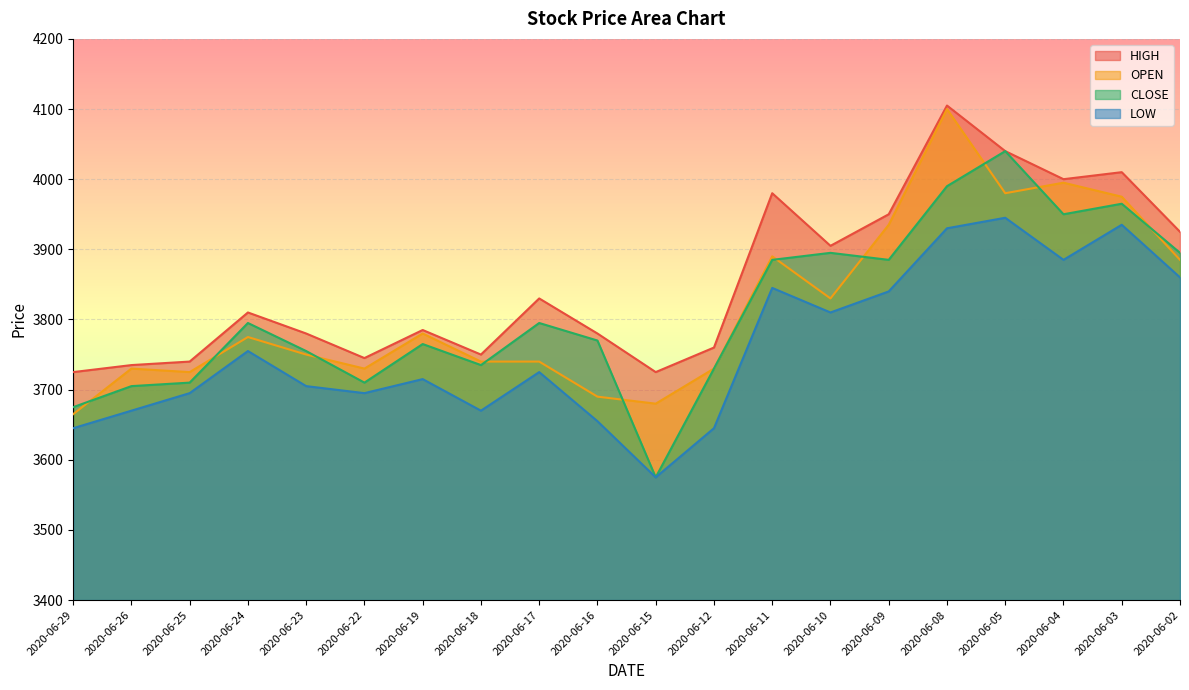

How many values in the HIGH series are below 3810?

10